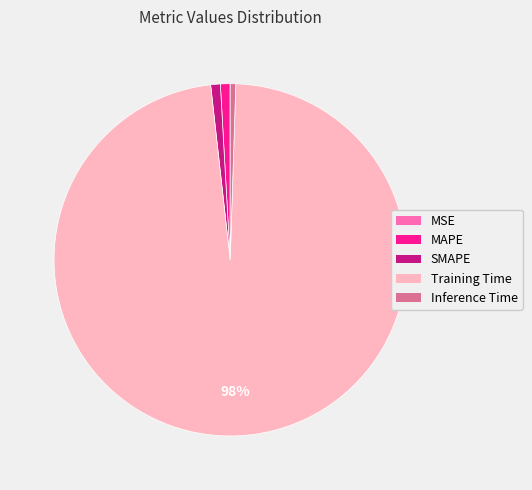

Do SMAPE and MAPE together represent more than half of the pie?

No